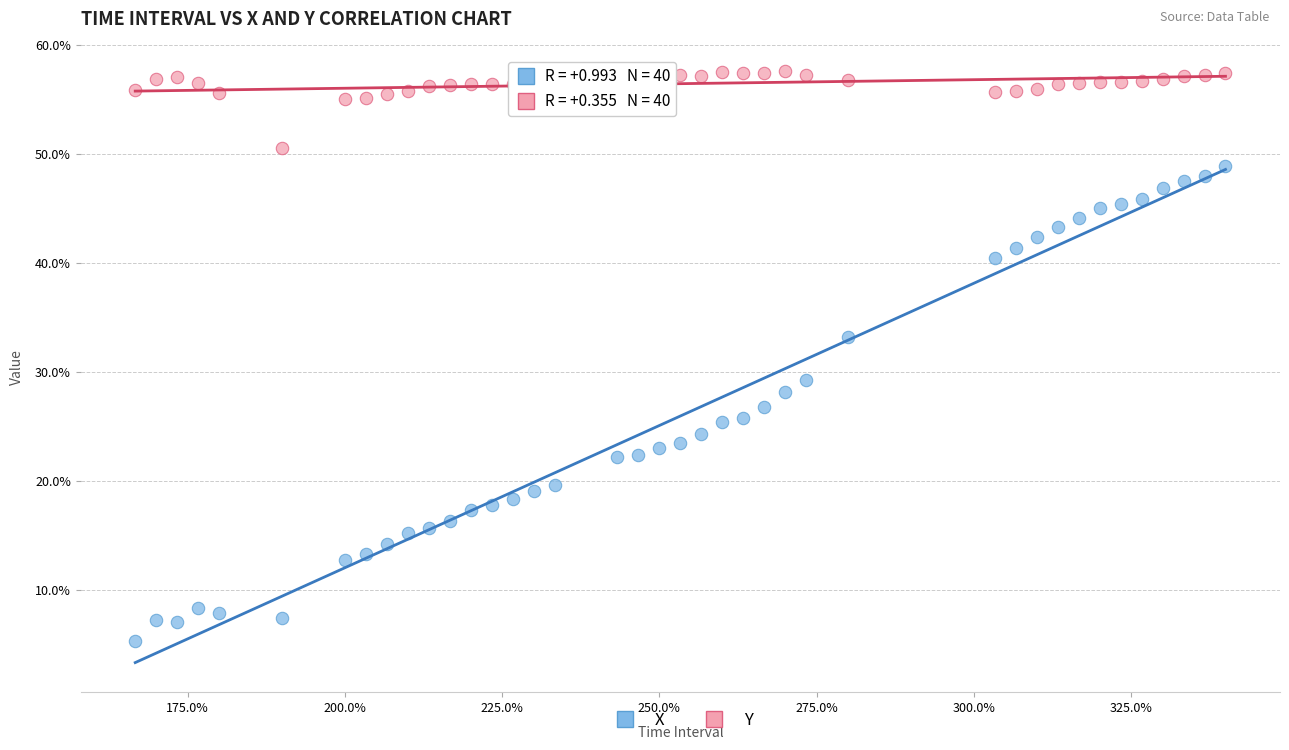

Which series contains the highest Y value?

Y